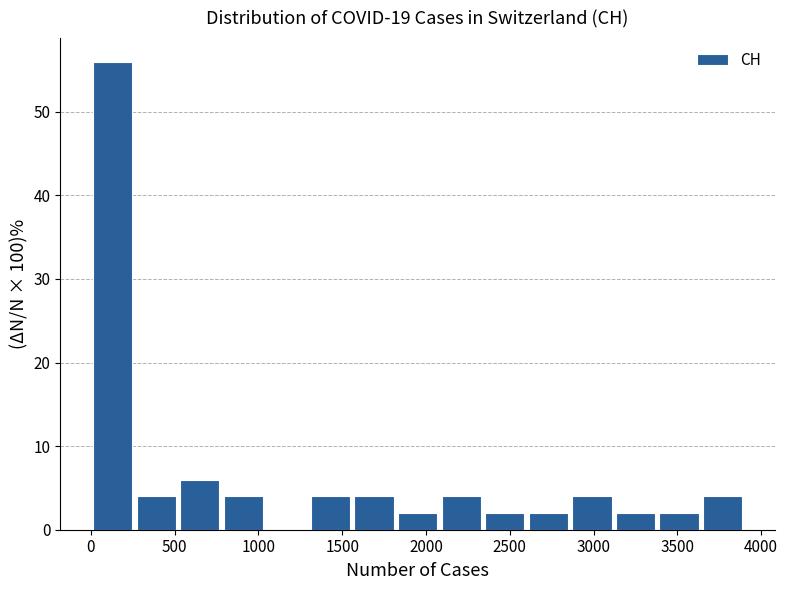

Reading left to right, transcribe this chart: for each bar, give the range it covers on the x-axis and its height. Neither the bar edges nor the heights are printed on the chart, so give them approximately, as read against the axes.

0 to 260: 56
260 to 520: 4
520 to 780: 6
780 to 1040: 4
1040 to 1300: 0
1300 to 1560: 4
1560 to 1820: 4
1820 to 2080: 2
2080 to 2340: 4
2340 to 2600: 2
2600 to 2860: 2
2860 to 3120: 4
3120 to 3380: 2
3380 to 3640: 2
3640 to 3900: 4